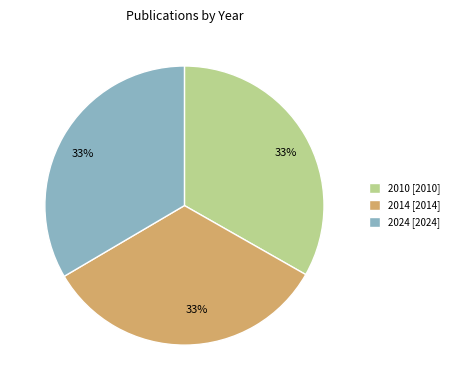

Does 2014 account for over 50% of the chart?

No